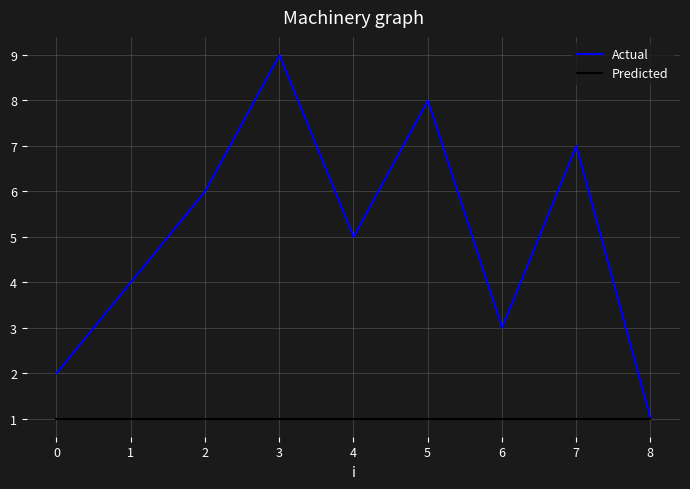

What is the maximum value for Actual?

9